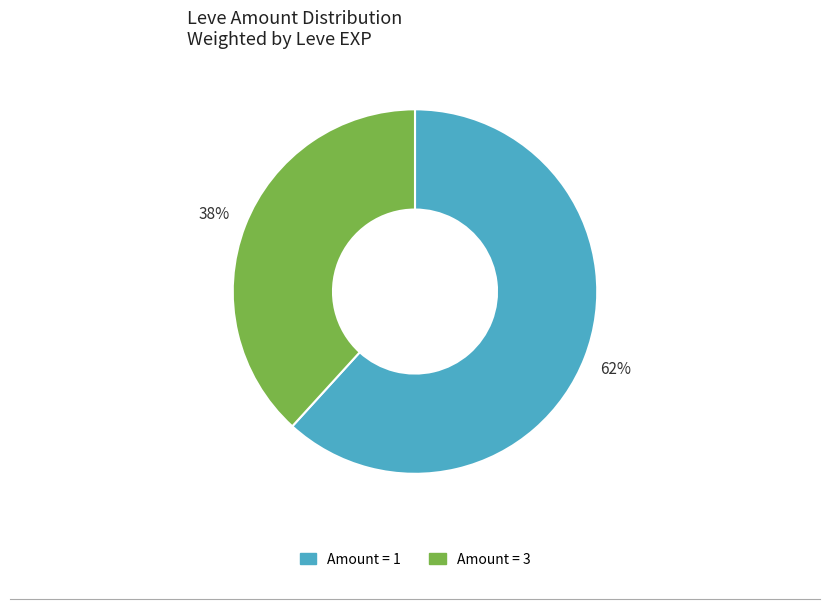

Does any single category account for the majority?

Yes